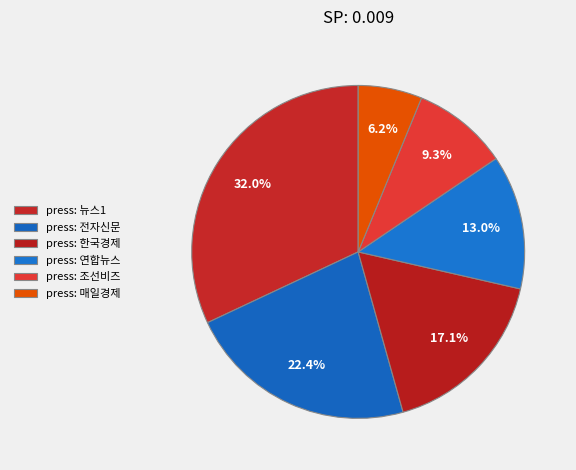

How many slices are in this pie chart?

6